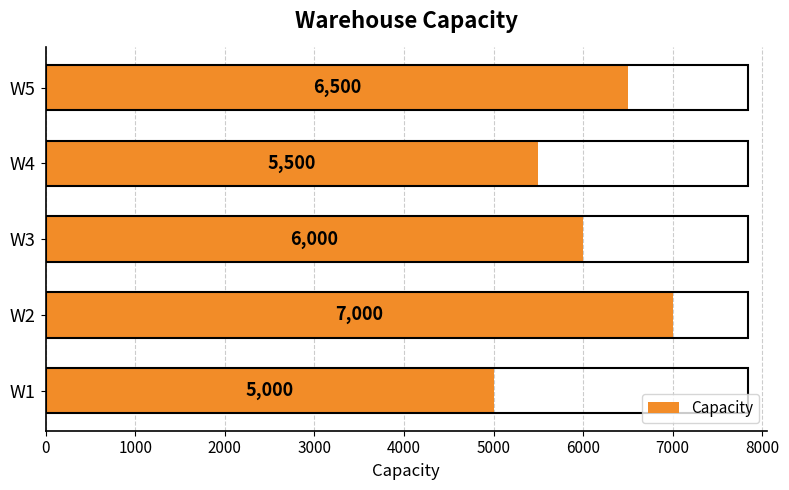

Reading bottom to top, list all the values displayed in this chart.

W1=5000	W2=7000	W3=6000	W4=5500	W5=6500